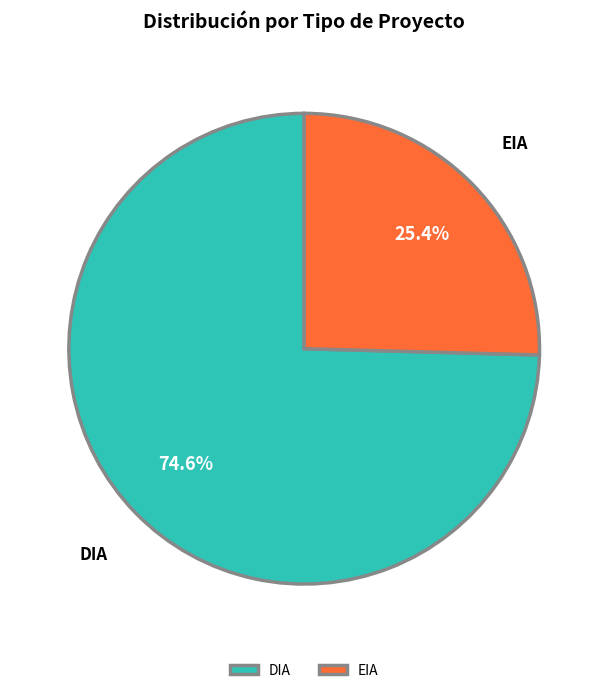

Rank the categories by value from lowest to highest.

EIA, DIA